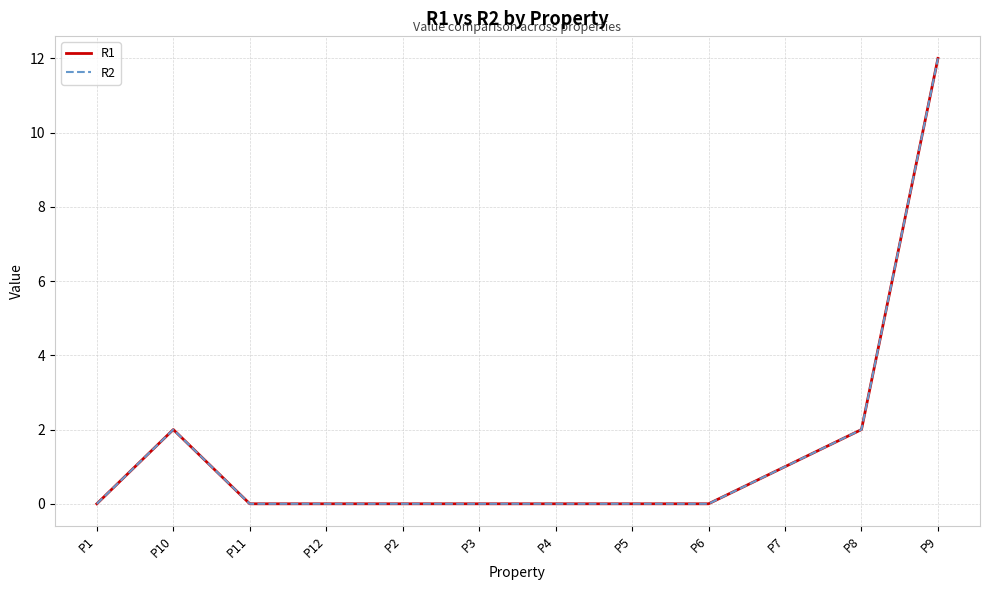

How many interior local peaks does the R1 series have?

1